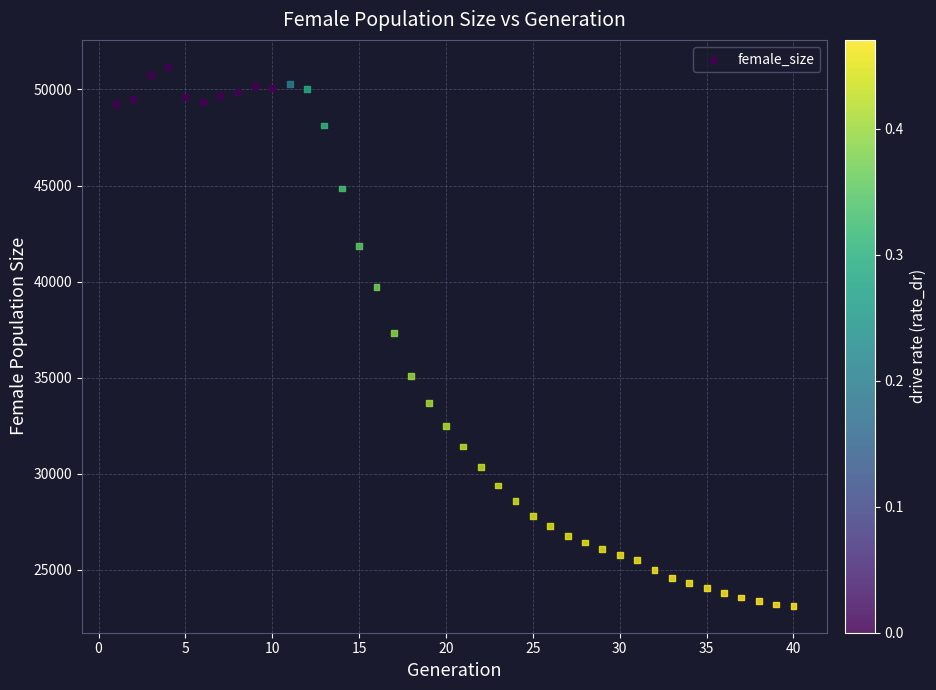

What is the range of X values (max minus min)?

39